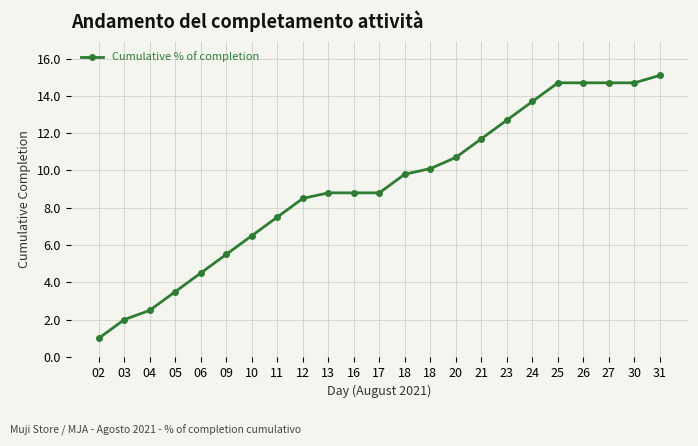

Which category has the lowest value across all series?

02